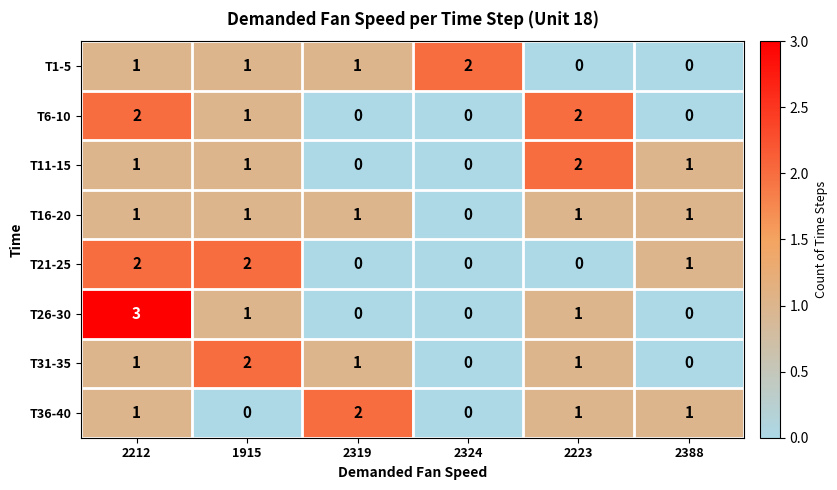

How many values in T26-30 are above zero?

3